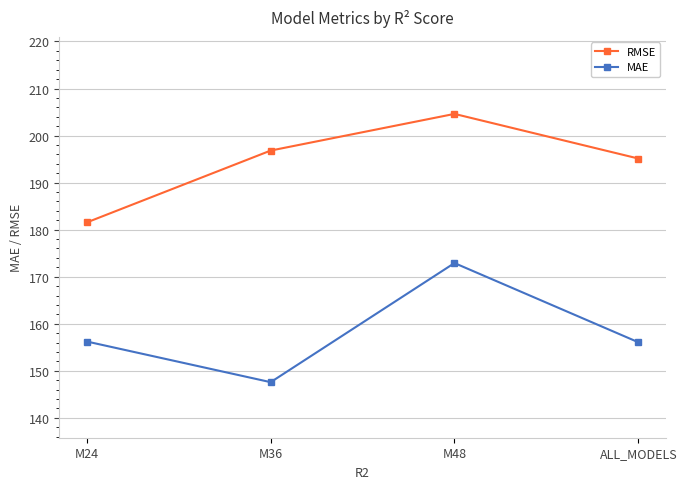

What is the sum of the MAE values at ALL_MODELS and M24?

312.3